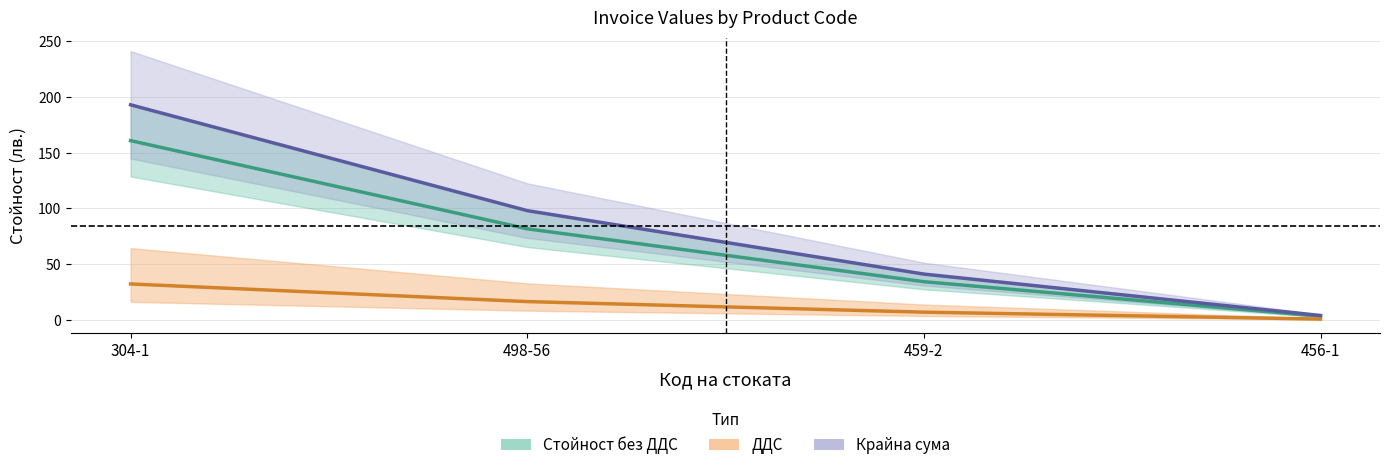

What is the sum of all Стойност без ДДС values?

280.0